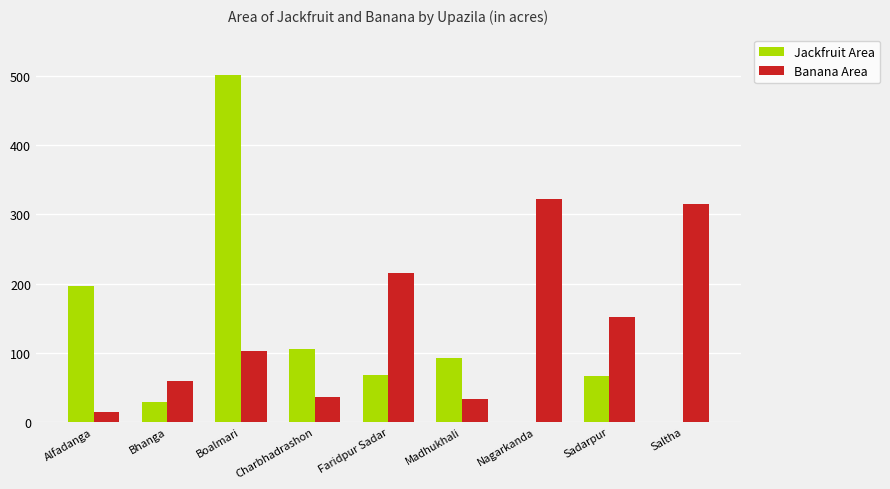

Which series has the largest total across all categories?

Banana Area